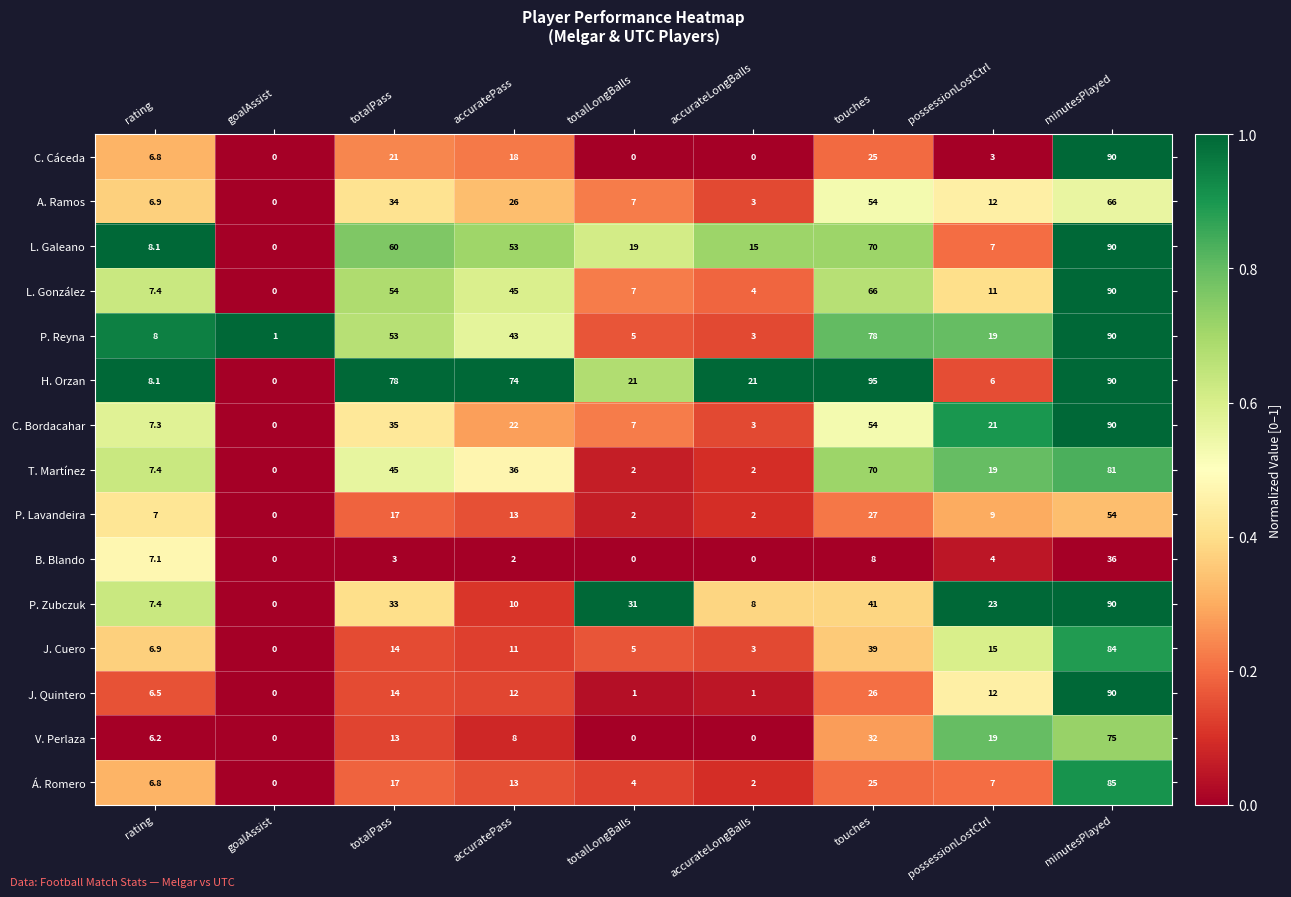

What is the sum of the T. Martínez values at touches and totalLongBalls?

72.0